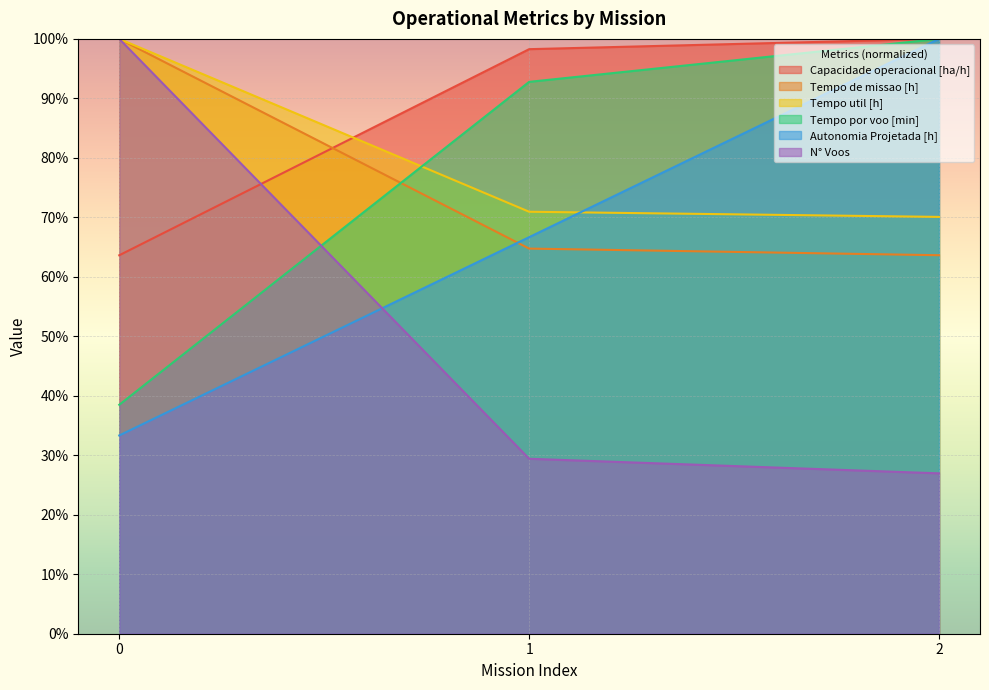

Which series has the widest spread of values?

N° Voos